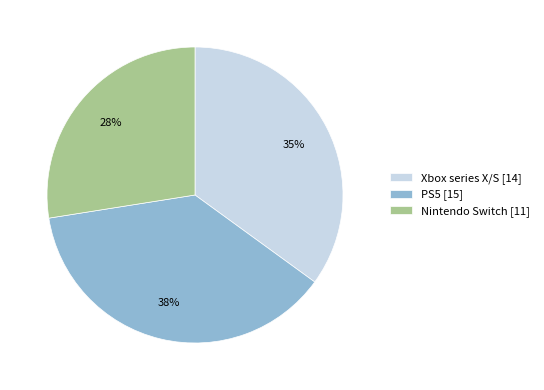

Combined, do Xbox series X/S [14] and PS5 [15] account for over 50%?

Yes